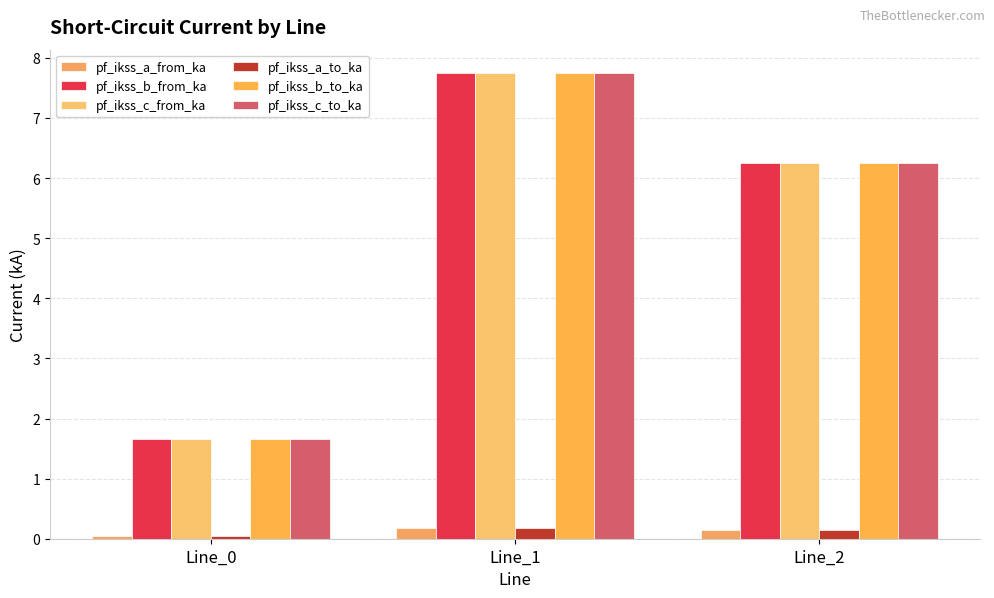

The value of pf_ikss_b_to_ka at Line_0 is 1.7. True or false?

True